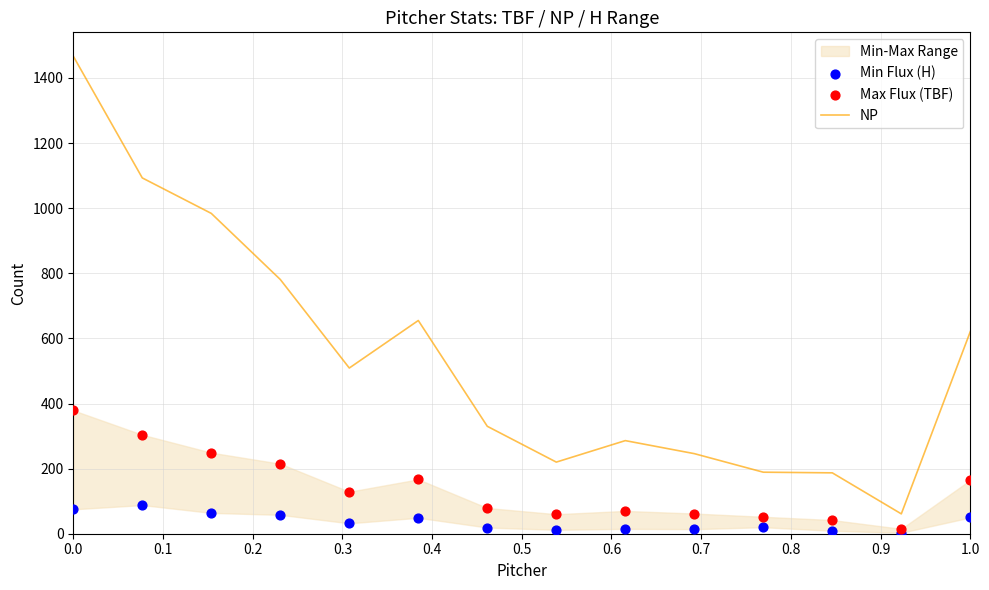

The value of NP at 0.0 is 713. True or false?

False